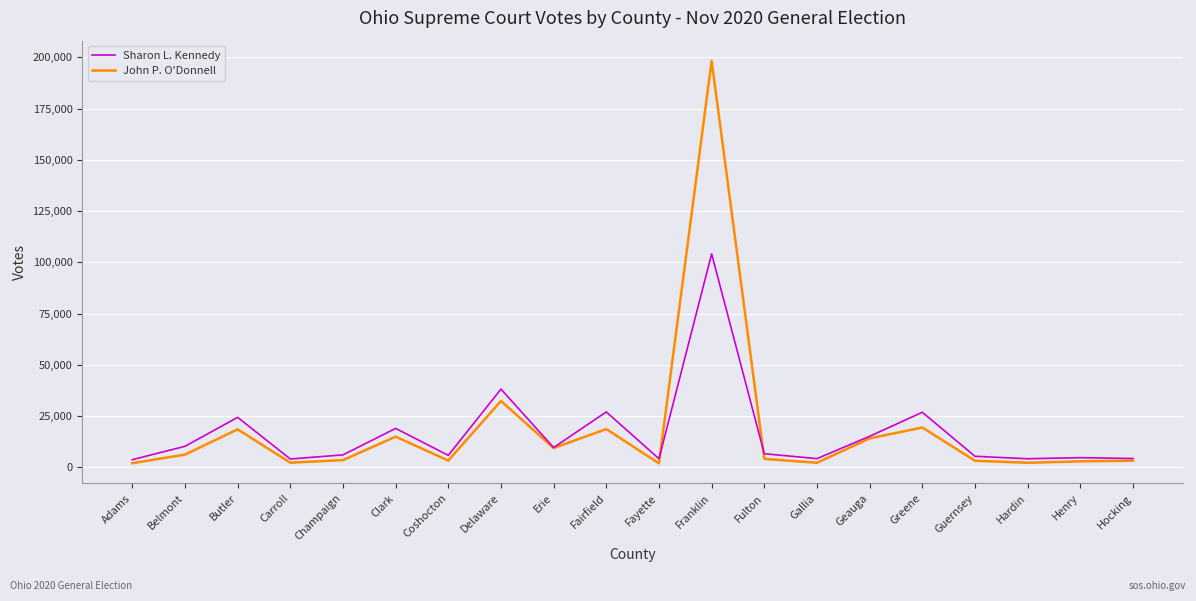

True or false: John P. O'Donnell and Sharon L. Kennedy intersect in this chart.

True